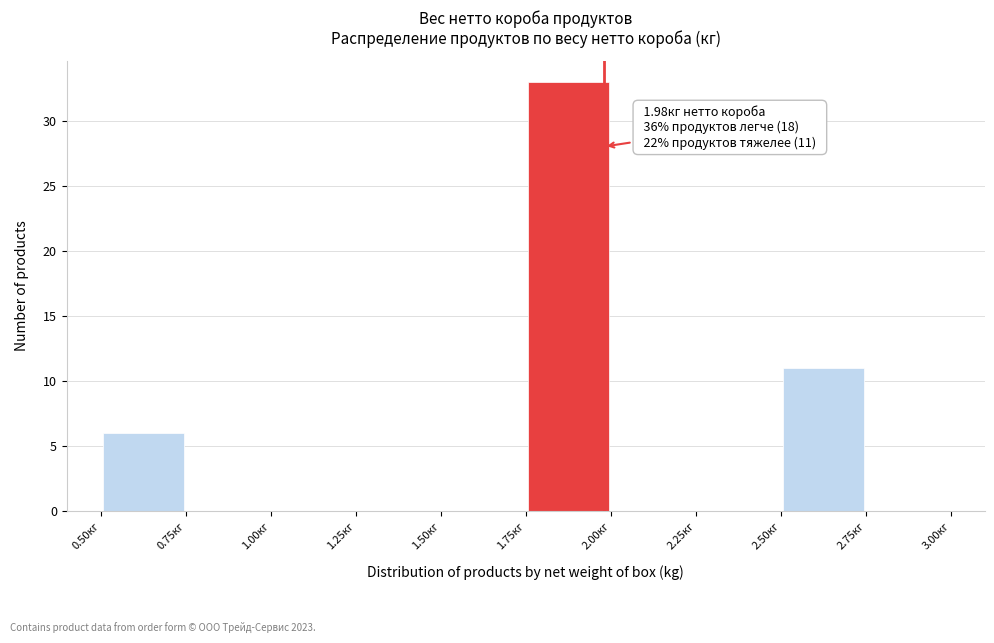

Over which range of the x-axis is the bar tallest?

1.75 to 2.00